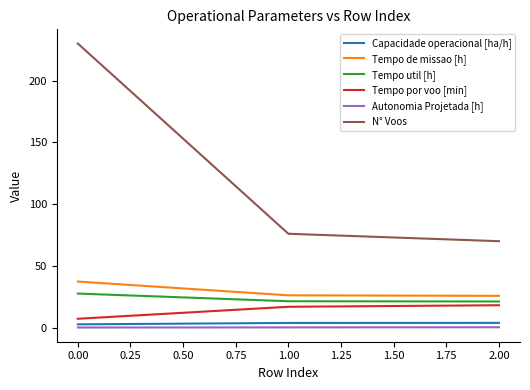

The value of Tempo util [h] at 2.00 is 21.2. True or false?

True